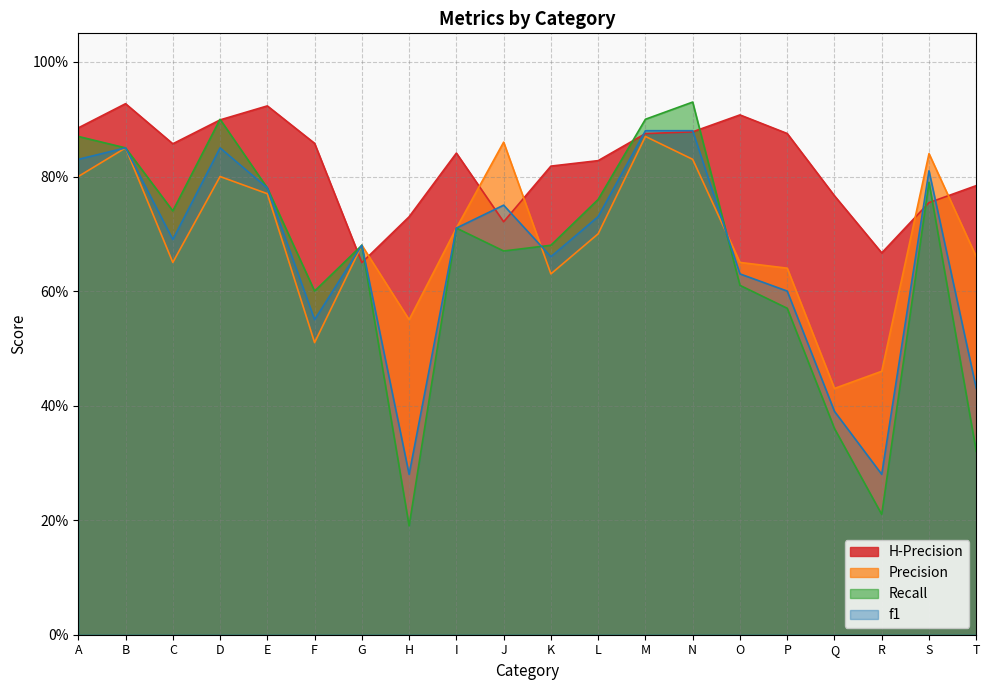

How many interior local valleys does the f1 series have?

5